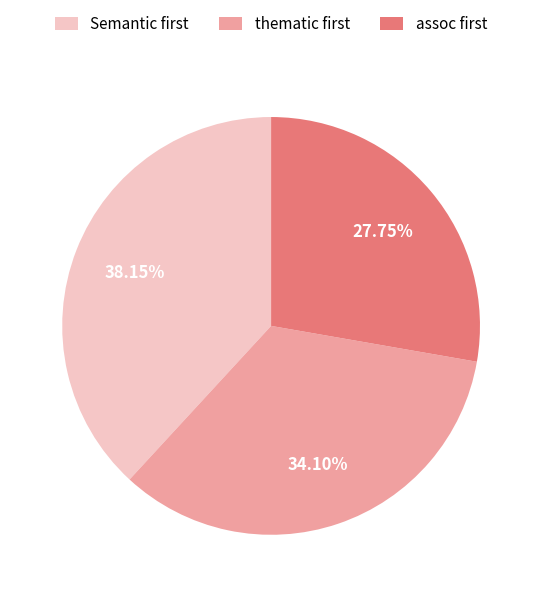

How many slices are in this pie chart?

3